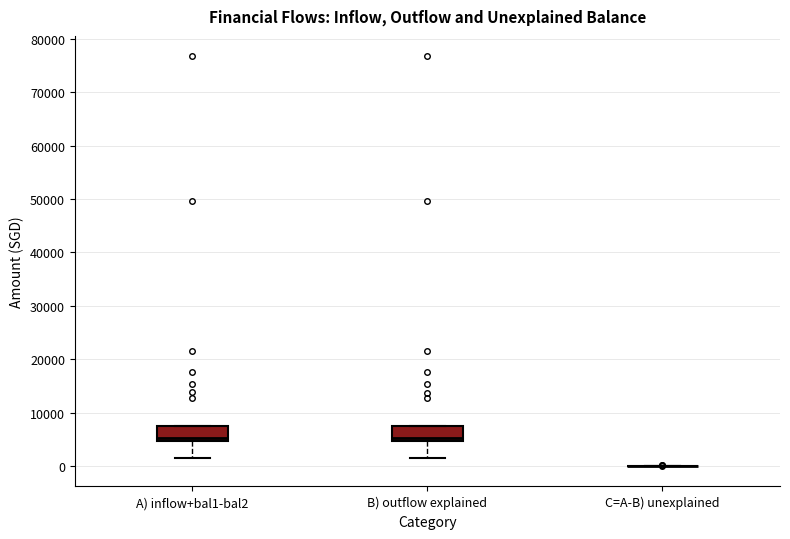

Reading left to right, read every box against the y-axis: the position of its median line, the range the box covers, and the ends of its whiskers. The values are not printed on the chart, so give them approximately, as read against the axis.

A) inflow+bal1-bal2: median 5000 (just above the box's lower edge), box 5000 to 7000, whiskers 2000 to 7000
B) outflow explained: median 5000 (just above the box's lower edge), box 5000 to 7000, whiskers 2000 to 7000
C=A-B) unexplained: box collapsed to a line at 0, whiskers 0 to 0